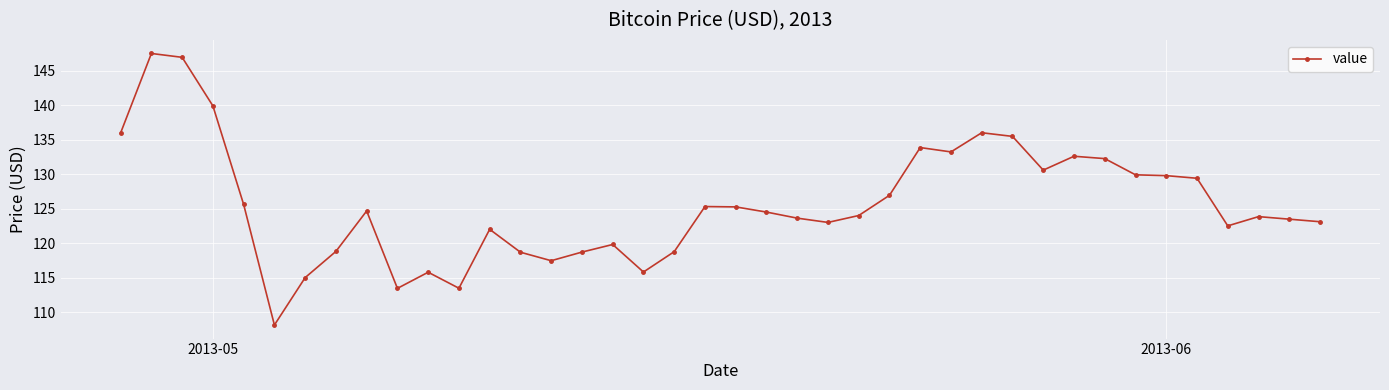

True or false: the data has more than 2 interior local peaks.

True